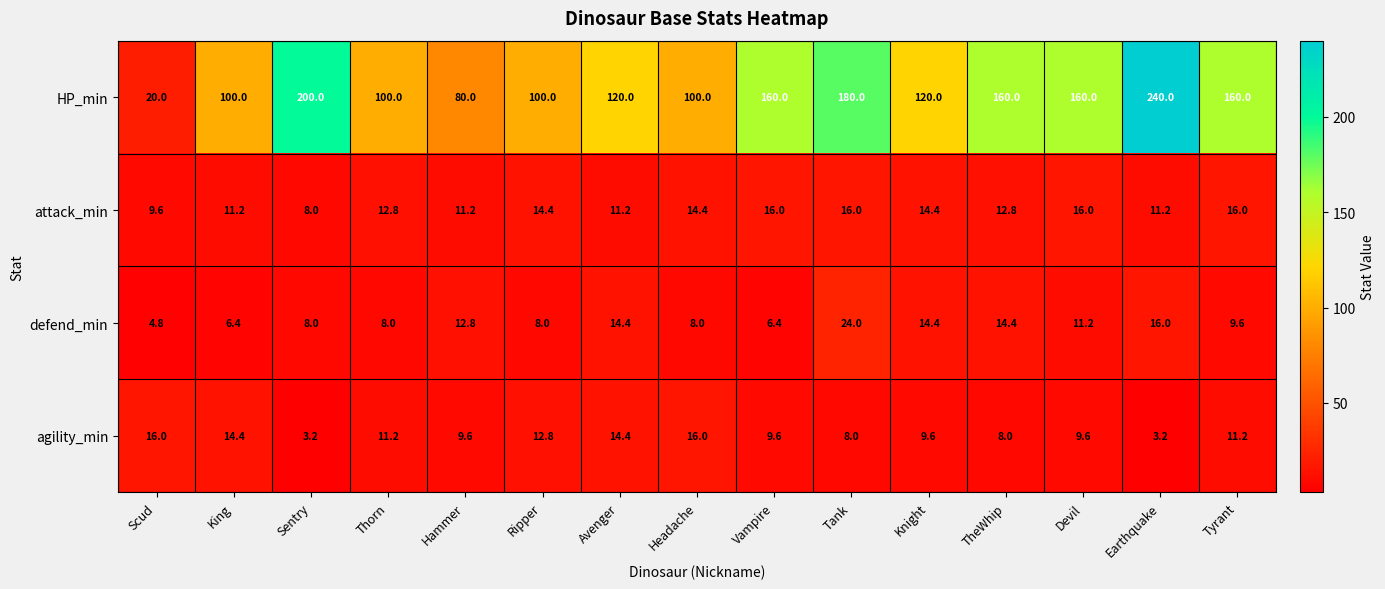

What is the sum of all attack_min values?

195.2